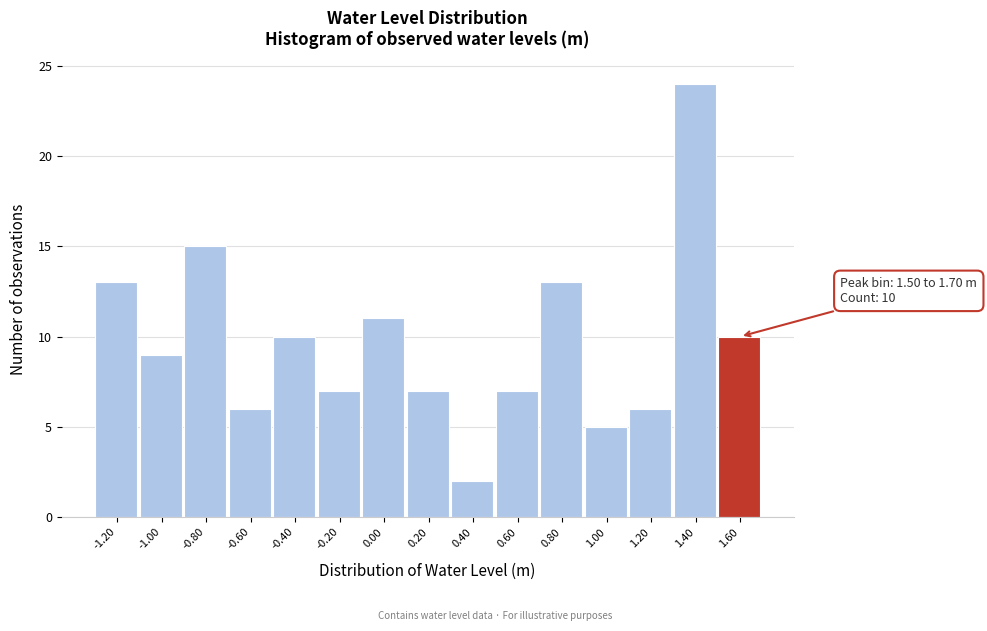

Which range on the x-axis has the tallest bar?

1.3 to 1.5